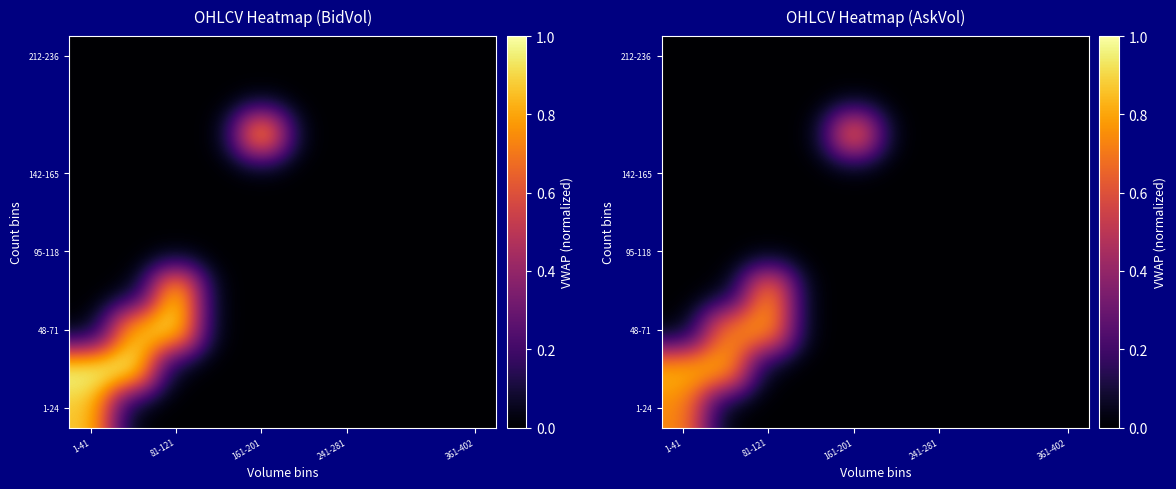

Count the number of categories in the chart.

10